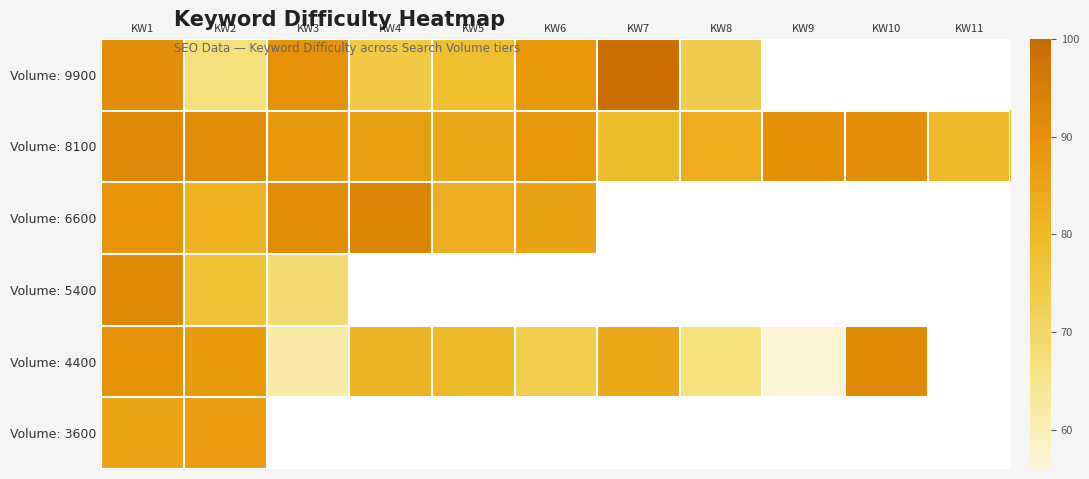

Rank the series at KW1 from lowest to highest value.

Volume: 3600, Volume: 6600, Volume: 4400, Volume: 9900, Volume: 5400, Volume: 8100